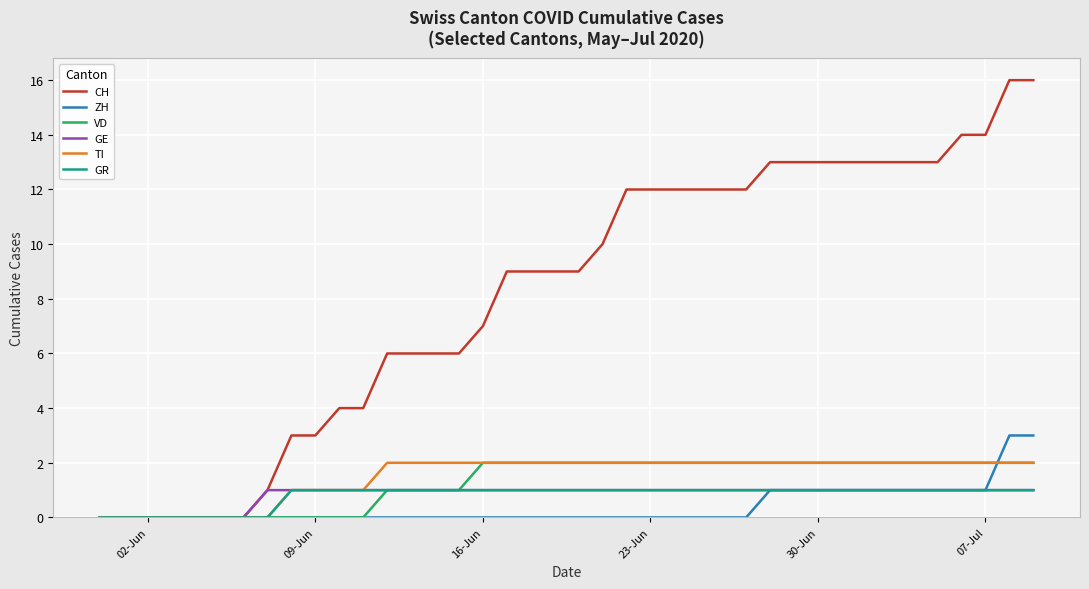

Reading left to right, extract all data points from this chart.

CH: 0	0	0	0	0	0	0	1	3	3	4	4	6	6	6	6	7	9	9	9	9	10	12	12	12	12	12	12	13	13	13	13	13	13	13	13	14	14	16	16
ZH: 0	0	0	0	0	0	0	0	0	0	0	0	0	0	0	0	0	0	0	0	0	0	0	0	0	0	0	0	1	1	1	1	1	1	1	1	1	1	3	3
VD: 0	0	0	0	0	0	0	0	0	0	0	0	1	1	1	1	2	2	2	2	2	2	2	2	2	2	2	2	2	2	2	2	2	2	2	2	2	2	2	2
GE: 0	0	0	0	0	0	0	1	1	1	1	1	1	1	1	1	1	1	1	1	1	1	1	1	1	1	1	1	1	1	1	1	1	1	1	1	1	1	1	1
TI: 0	0	0	0	0	0	0	0	1	1	1	1	2	2	2	2	2	2	2	2	2	2	2	2	2	2	2	2	2	2	2	2	2	2	2	2	2	2	2	2
GR: 0	0	0	0	0	0	0	0	1	1	1	1	1	1	1	1	1	1	1	1	1	1	1	1	1	1	1	1	1	1	1	1	1	1	1	1	1	1	1	1